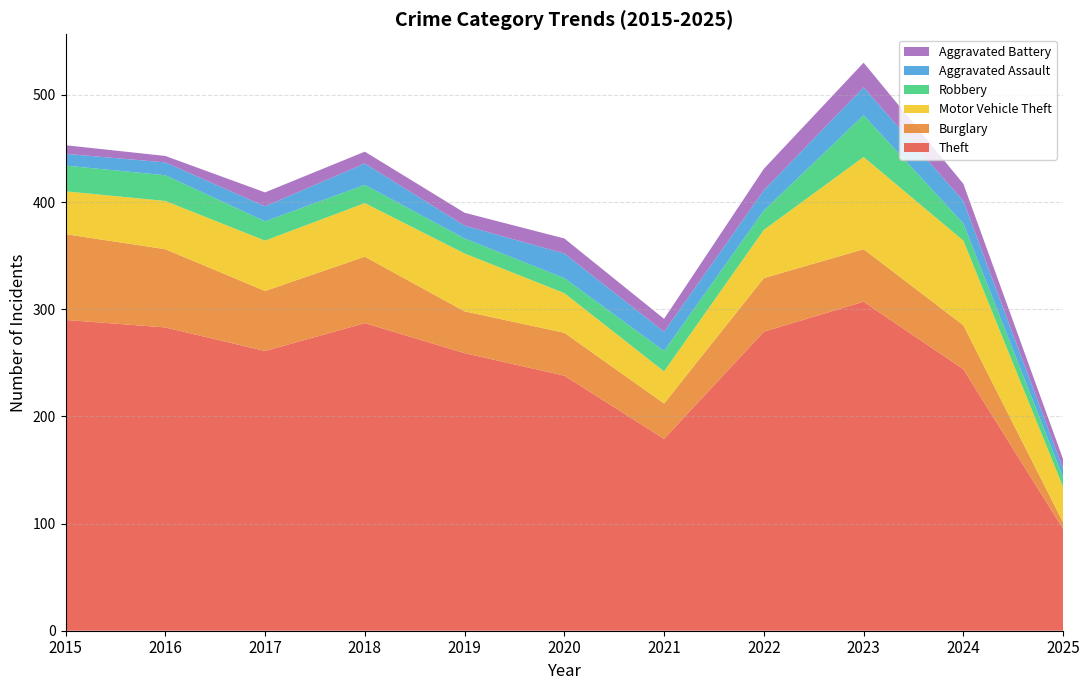

Reading left to right, list all the values displayed in this chart.

Theft: 290	283	261	287	259	238	179	279	307	244	95
Burglary: 80	73	56	62	39	40	33	50	49	41	6
Motor Vehicle Theft: 40	45	47	50	54	37	30	45	86	79	33
Robbery: 24	24	18	17	14	14	19	18	39	16	9
Aggravated Assault: 11	12	14	20	12	23	18	19	26	21	8
Aggravated Battery: 8	6	13	11	12	14	12	20	23	16	9